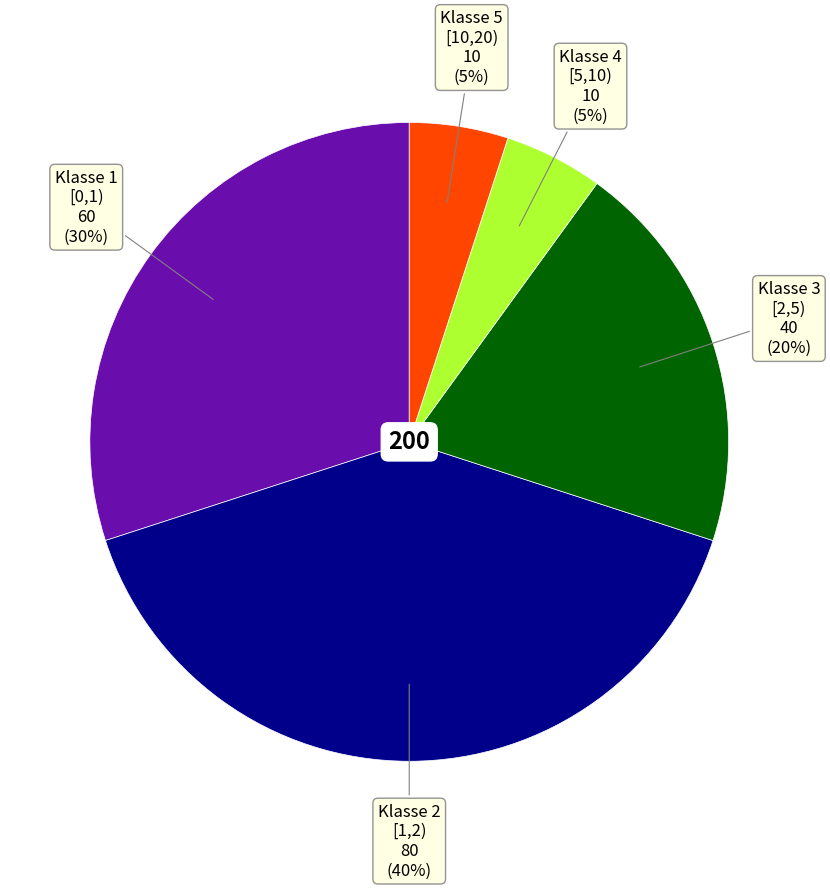

Is there a majority slice in this chart?

No